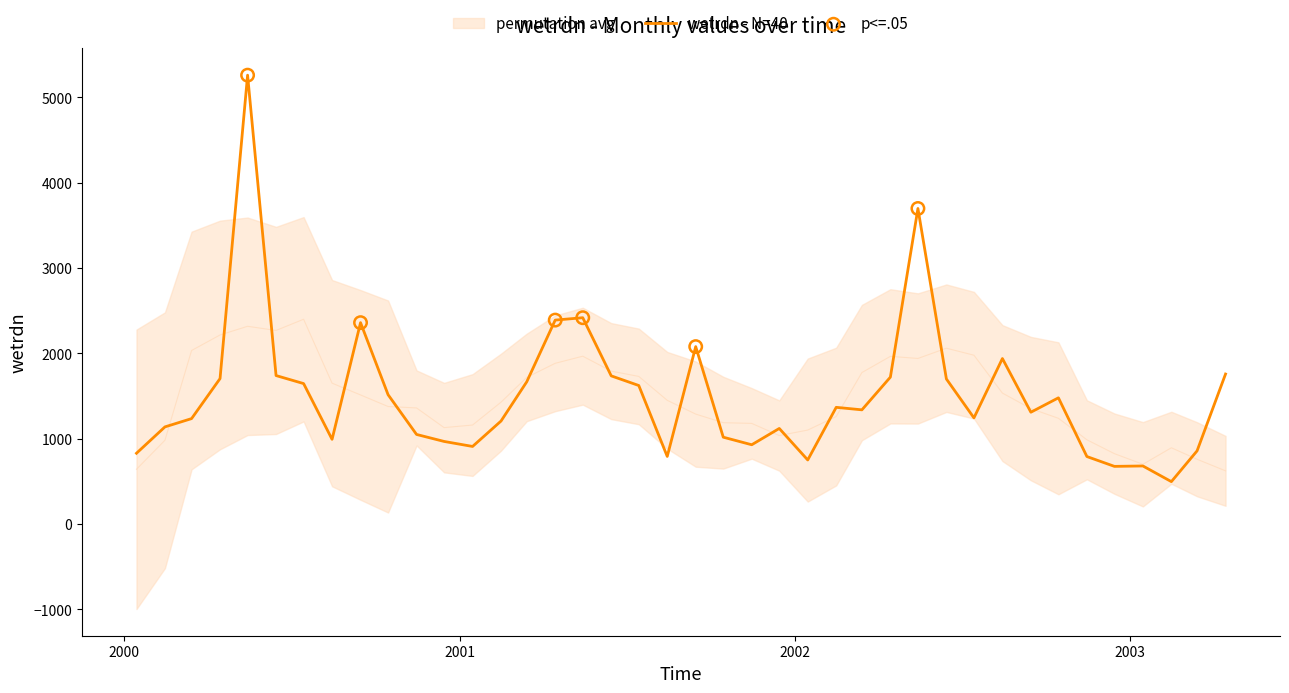

What is the change in value from 2001-07-15 to 2002-03-15?

-285.1